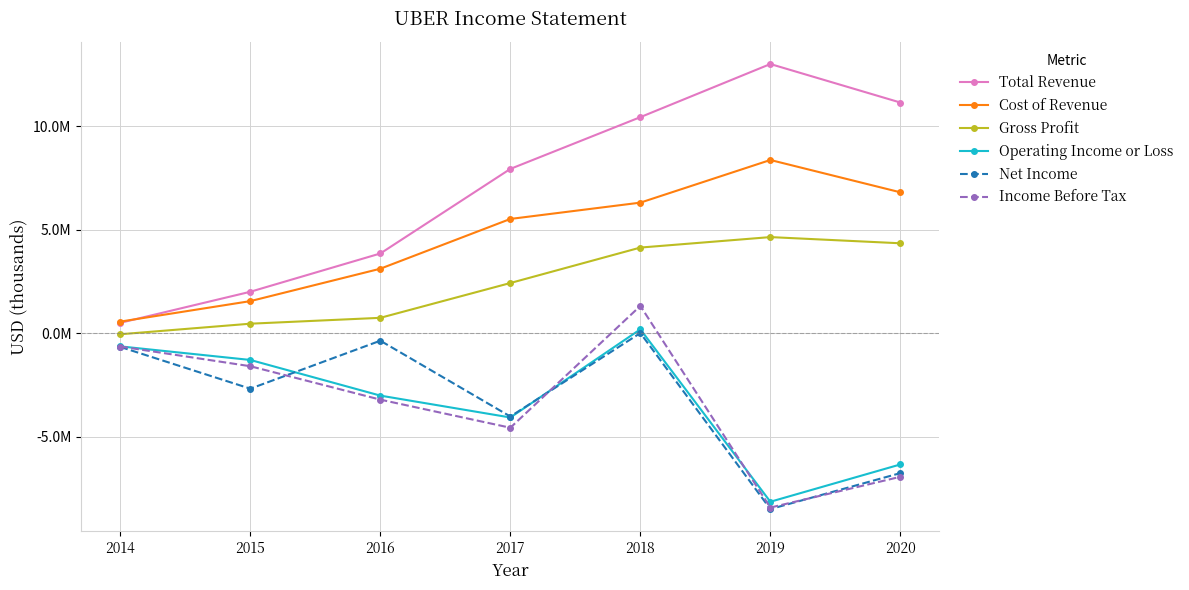

Is the value of Gross Profit at 2014 greater than the value of Operating Income or Loss at 2020?

Yes